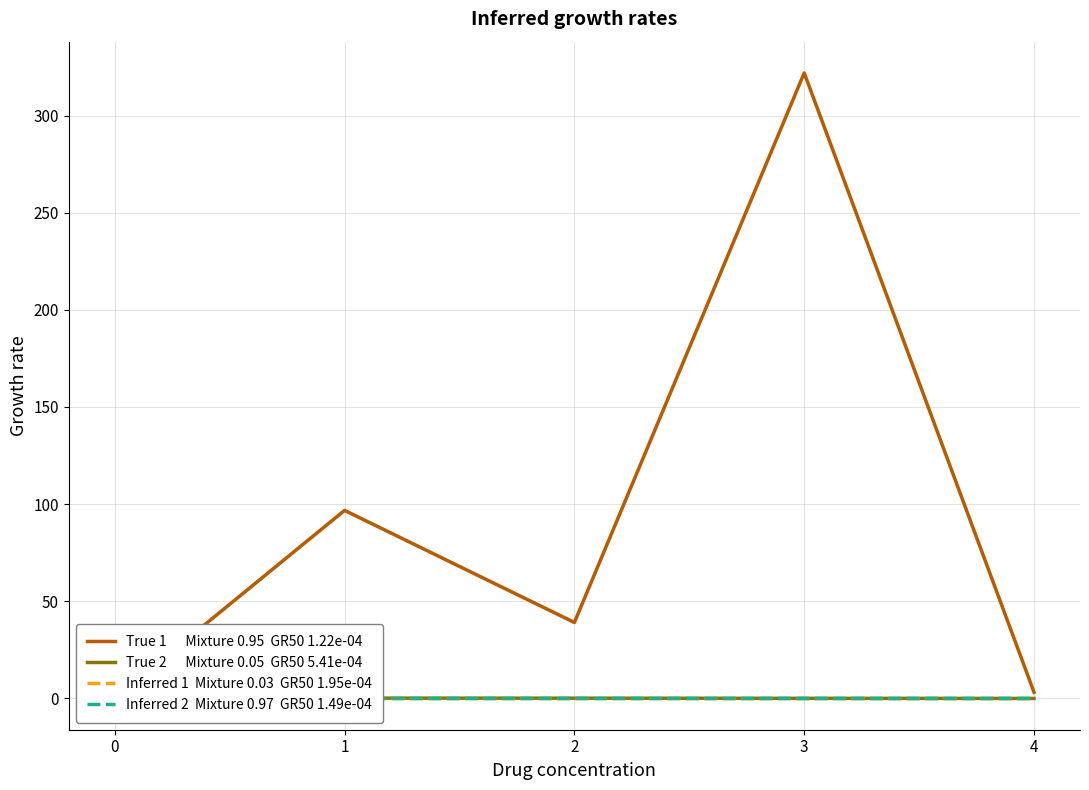

Which series has the widest spread of values?

True 1      Mixture 0.95  GR50 1.22e-04